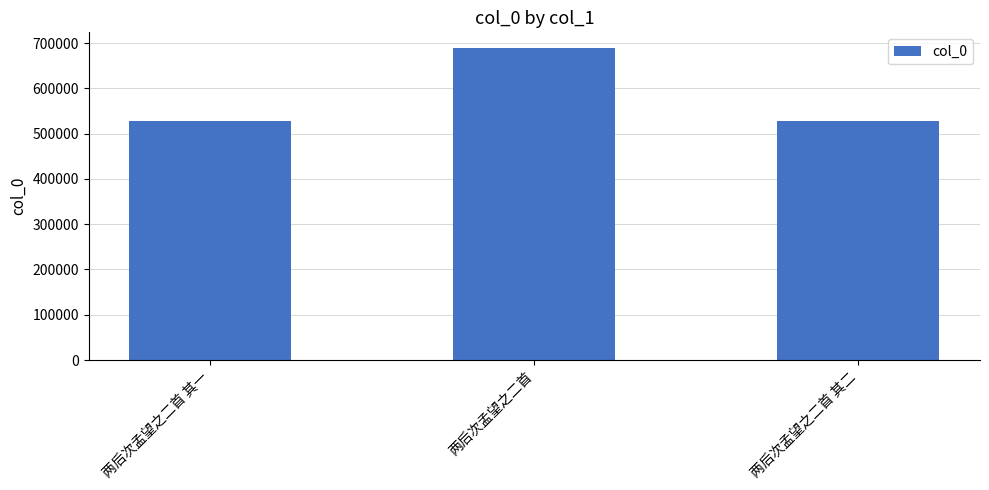

What is the difference between the second highest and minimum values?

1